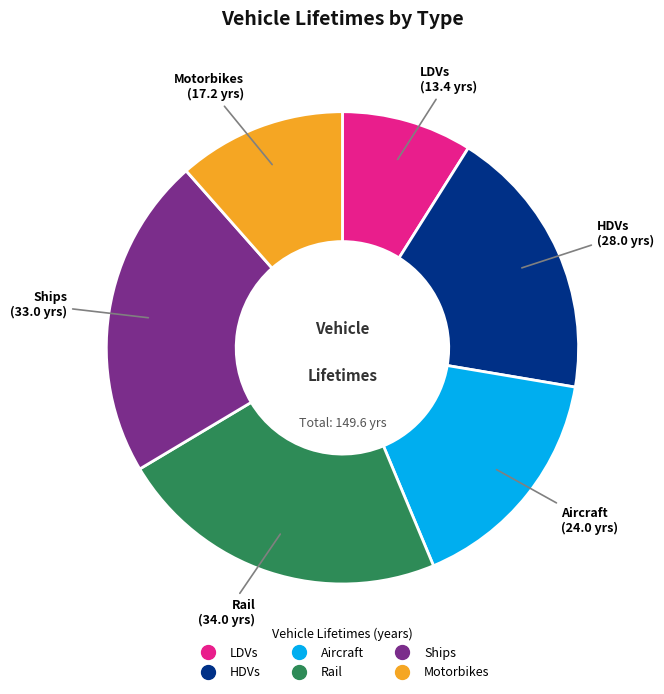

Approximately how many times larger is the value at Motorbikes compared to Aircraft?

0.7